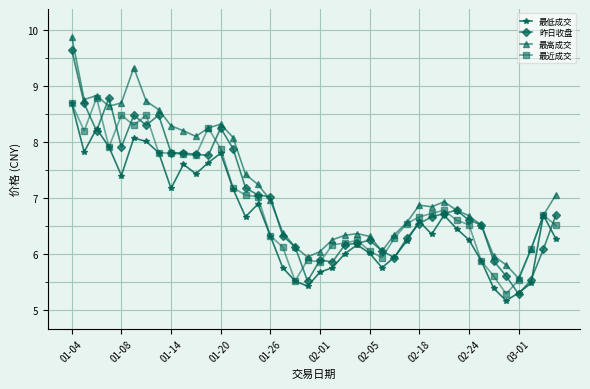

True or false: 最近成交 has more than 1 interior local peaks.

True